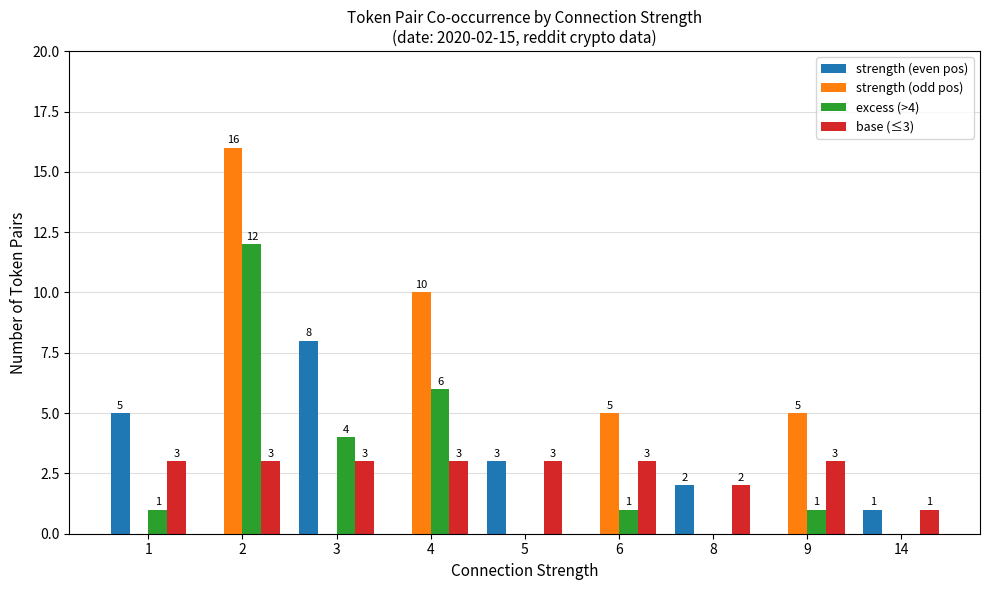

At which category does the chart reach its peak across all series?

2